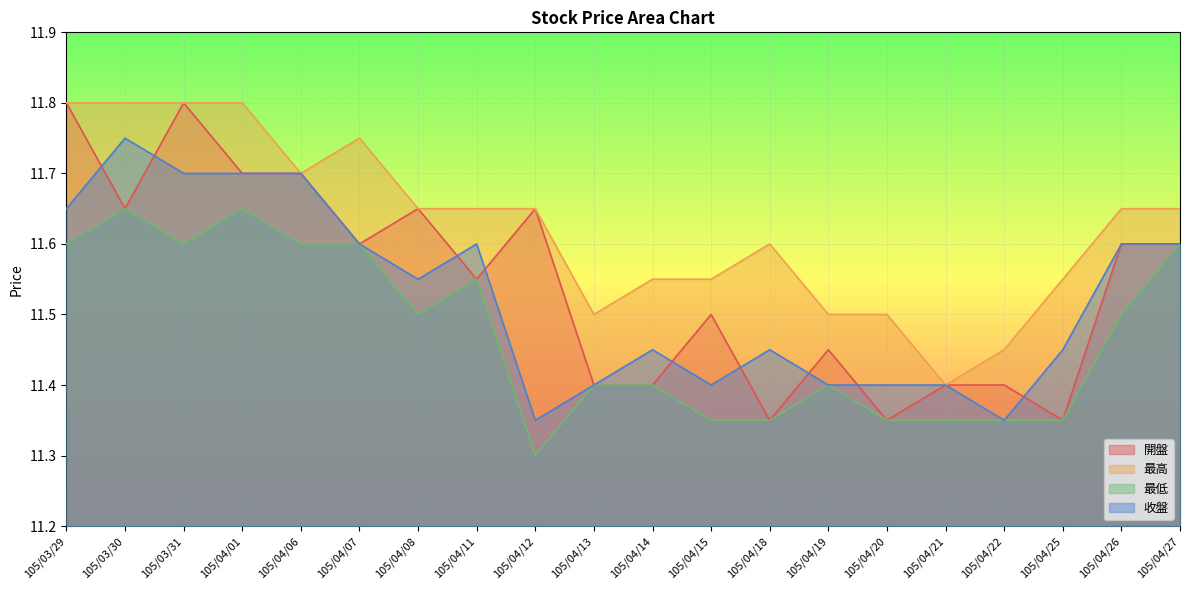

Rank the series by their maximum value, from lowest to highest.

最低, 收盤, 開盤, 最高